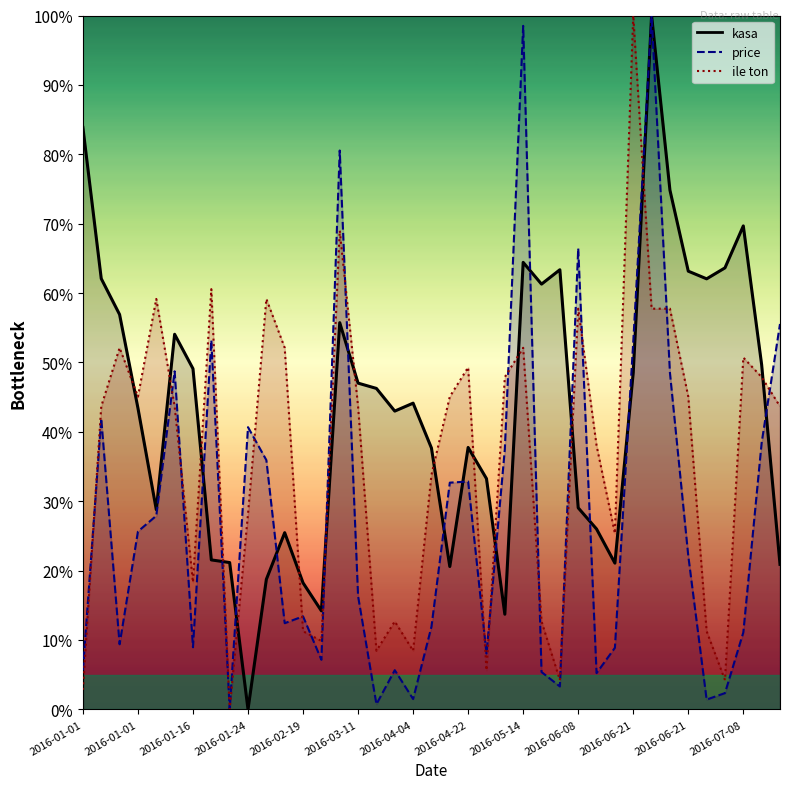

Which has a higher value, 2016-06-08 or 2016-06-08?

2016-06-08